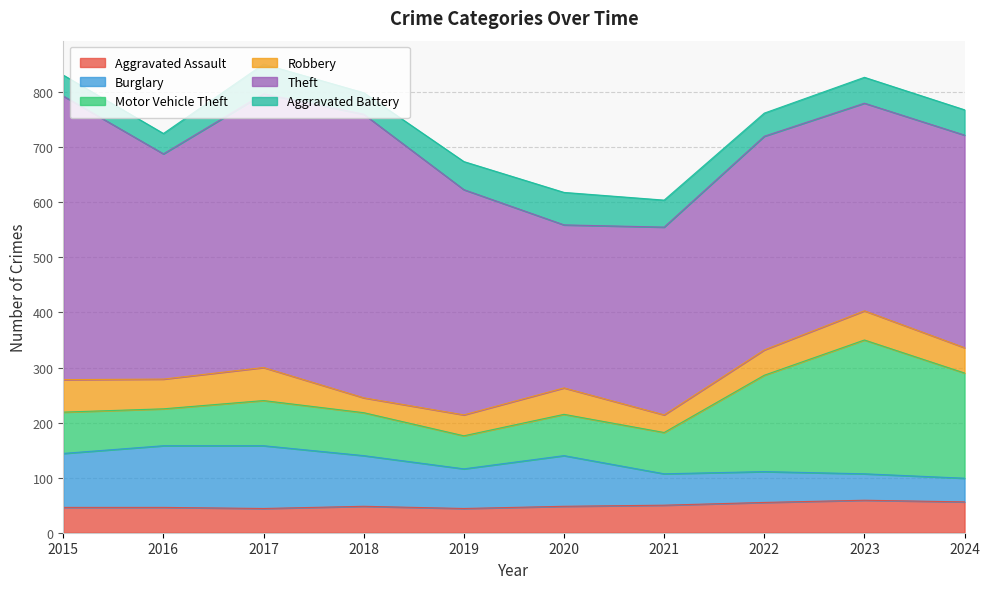

What is the smallest value displayed?

27